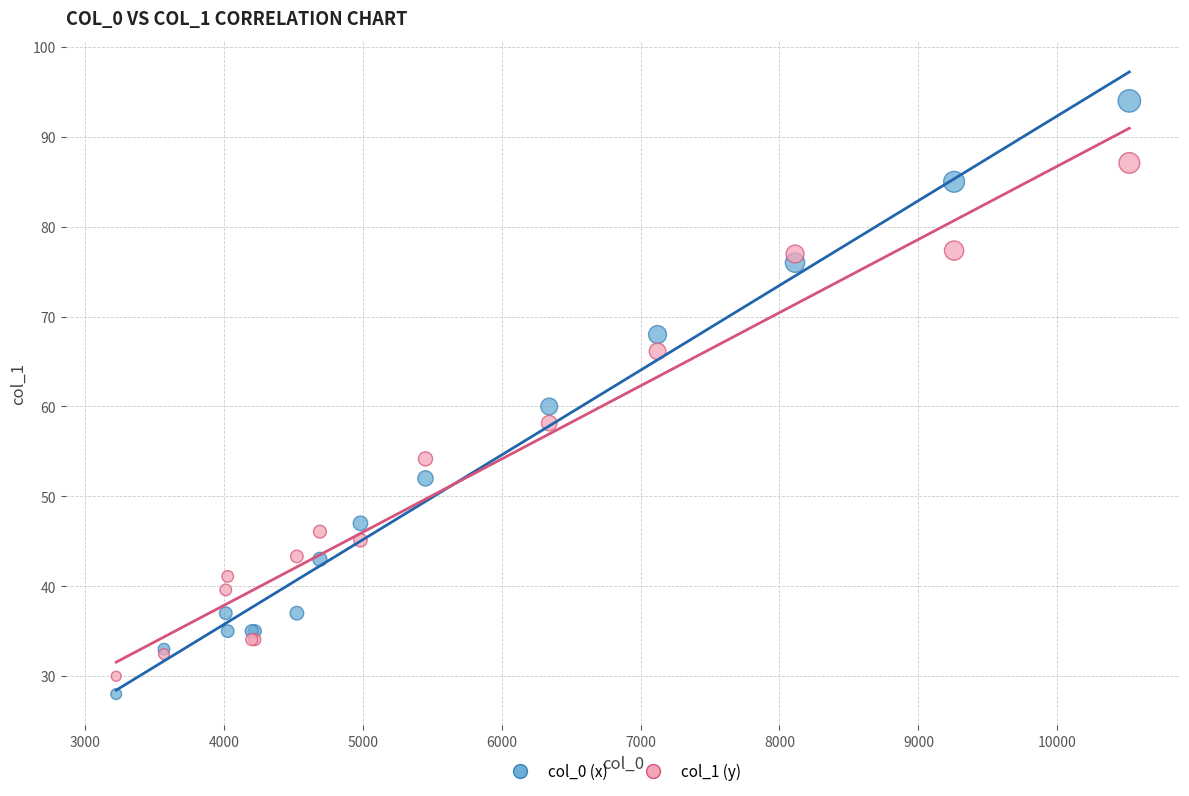

What are all the series names shown in the legend?

col_0 (x), col_1 (y)